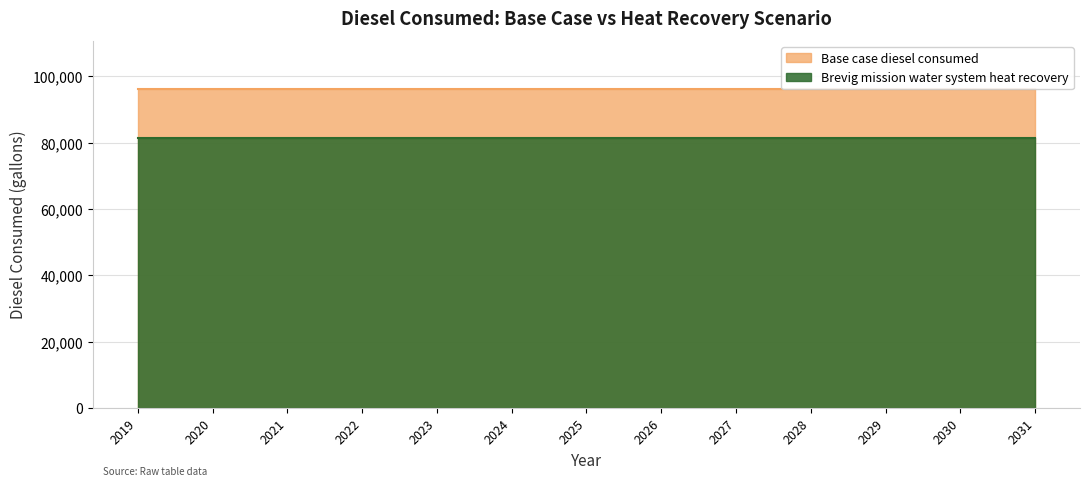

Read the Brevig mission water system heat recovery value at 2026.

81456.9